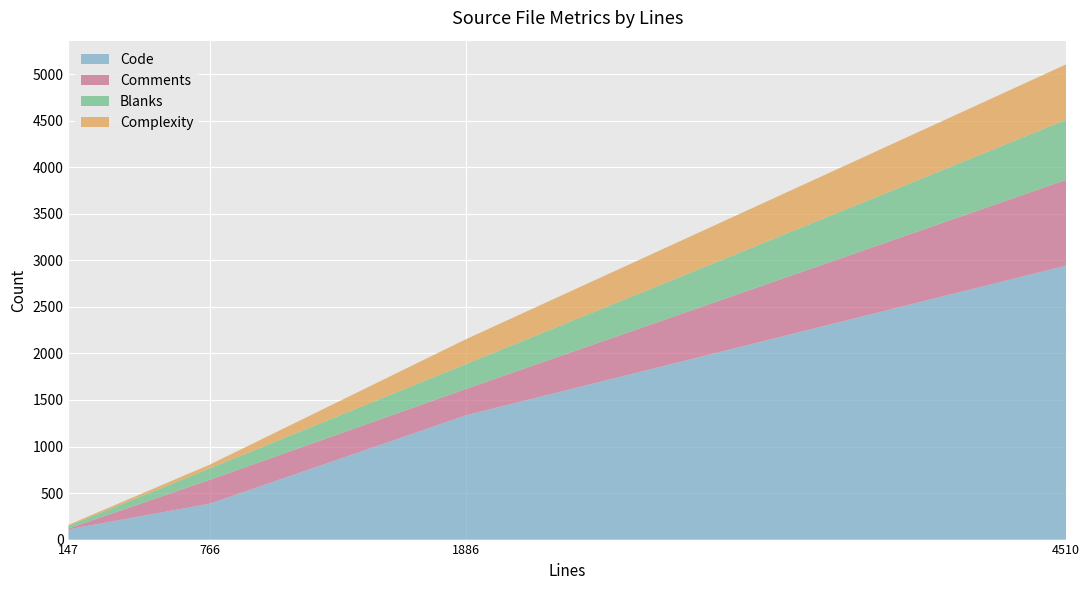

Reading left to right, list all the values displayed in this chart.

Code: steamnetworkingsockets_udp.cpp=1336	steamnetworkingsockets_snp.h=386	steamnetworkingsockets_snp.cpp=2943	crypto_libsodium.cpp=110
Comments: steamnetworkingsockets_udp.cpp=283	steamnetworkingsockets_snp.h=257	steamnetworkingsockets_snp.cpp=922	crypto_libsodium.cpp=9
Blanks: steamnetworkingsockets_udp.cpp=267	steamnetworkingsockets_snp.h=123	steamnetworkingsockets_snp.cpp=645	crypto_libsodium.cpp=28
Complexity: steamnetworkingsockets_udp.cpp=267	steamnetworkingsockets_snp.h=40	steamnetworkingsockets_snp.cpp=595	crypto_libsodium.cpp=11